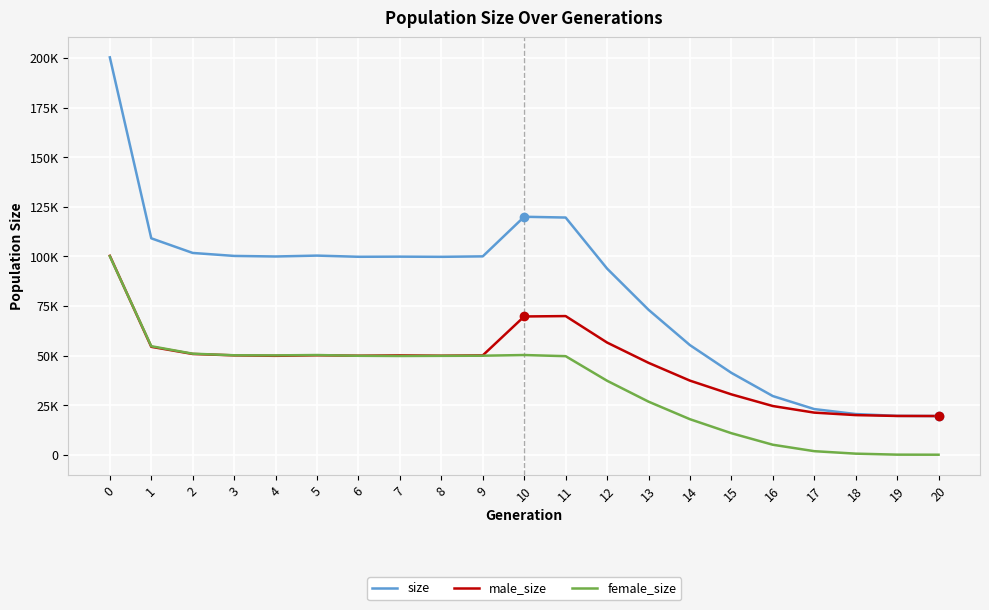

Reading right to left, what are all the values shown in this chart?

size: 20=19500	19=19573	18=20501	17=23005	16=29564	15=41261	14=55238	13=73067	12=93822	11=119547	10=119936	9=99978	8=99746	7=99835	6=99769	5=100361	4=99920	3=100199	2=101698	1=109079	0=200293
male_size: 20=19500	19=19538	18=19966	17=21220	16=24539	15=30419	14=37343	13=46318	12=56539	11=69878	10=69687	9=50070	8=49910	7=50069	6=49905	5=50119	4=49847	3=50078	2=50779	1=54384	0=100249
female_size: 20=0	19=35	18=535	17=1785	16=5025	15=10842	14=17895	13=26749	12=37283	11=49669	10=50249	9=49908	8=49836	7=49766	6=49864	5=50242	4=50073	3=50121	2=50919	1=54695	0=100044